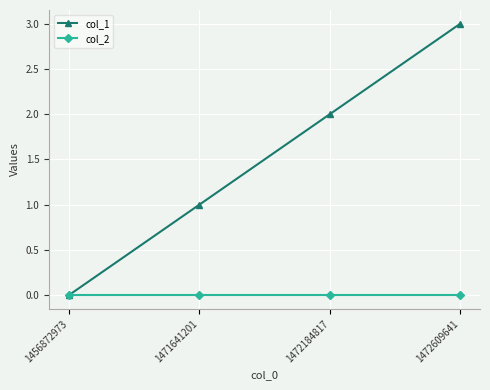

What is the sum of all col_1 values?

6